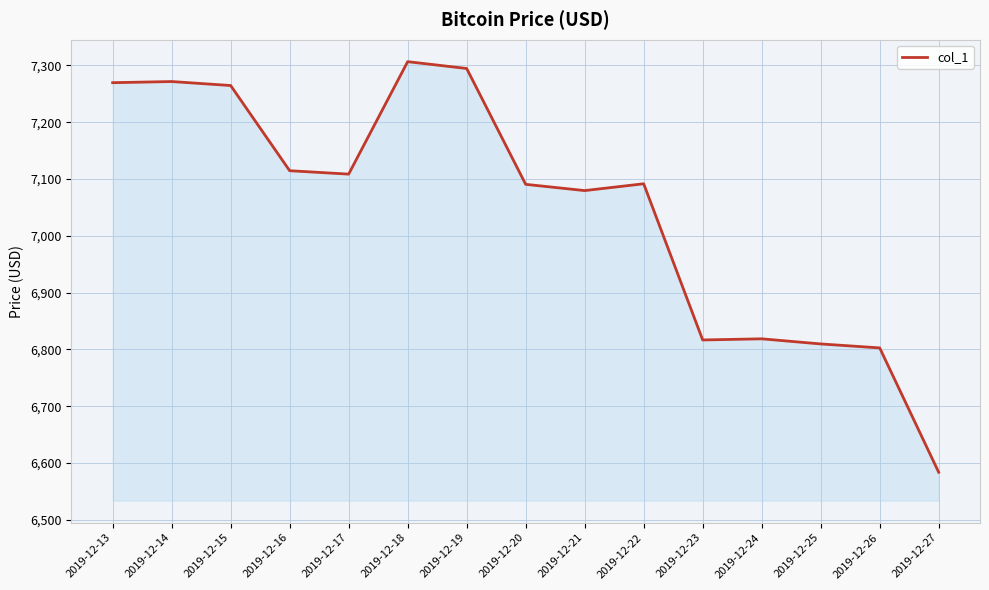

Approximately how many times larger is the value at 2019-12-24 compared to 2019-12-17?

1.0